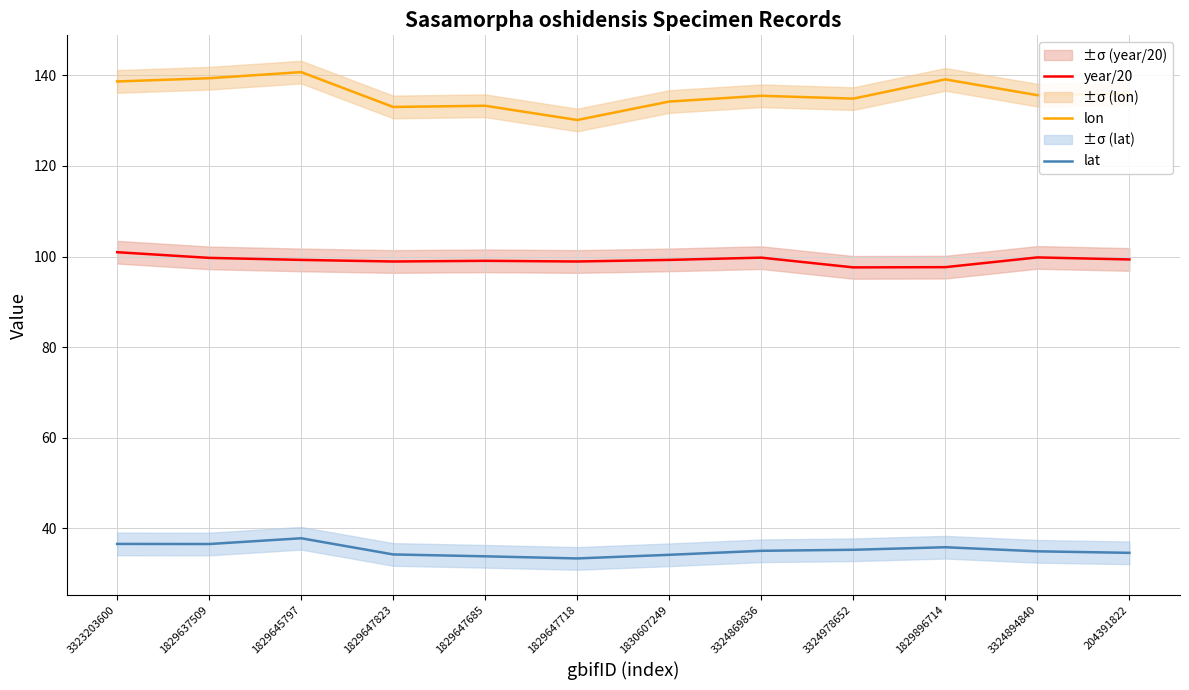

In lon, how many points are higher than both neighbors (excluding endpoints)?

4